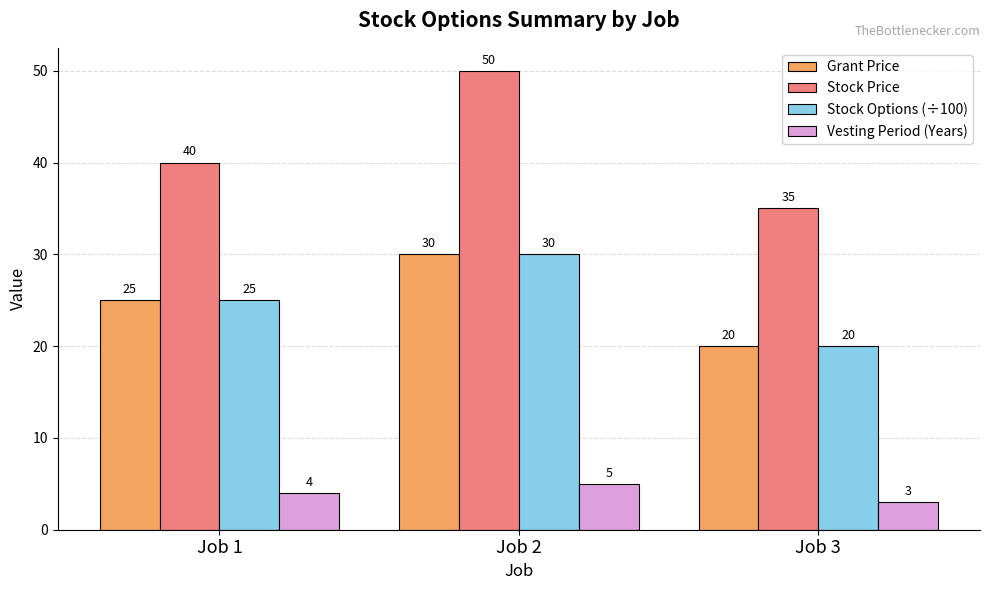

Reading left to right, list all the values displayed in this chart.

Grant Price: 25	30	20
Stock Price: 40	50	35
Stock Options (÷100): 25	30	20
Vesting Period (Years): 4	5	3